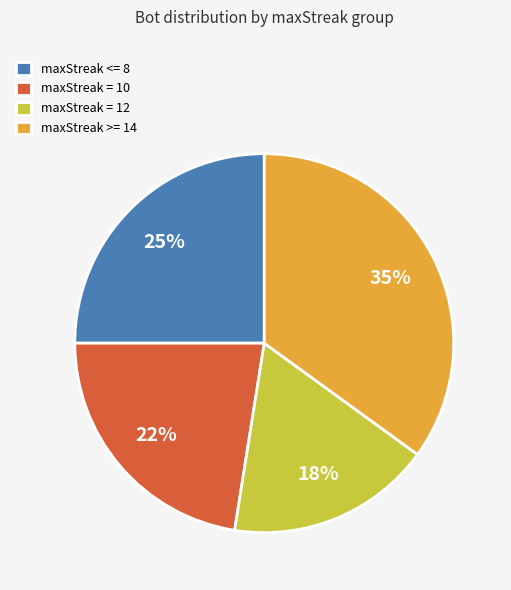

Count the number of slices in the pie.

4